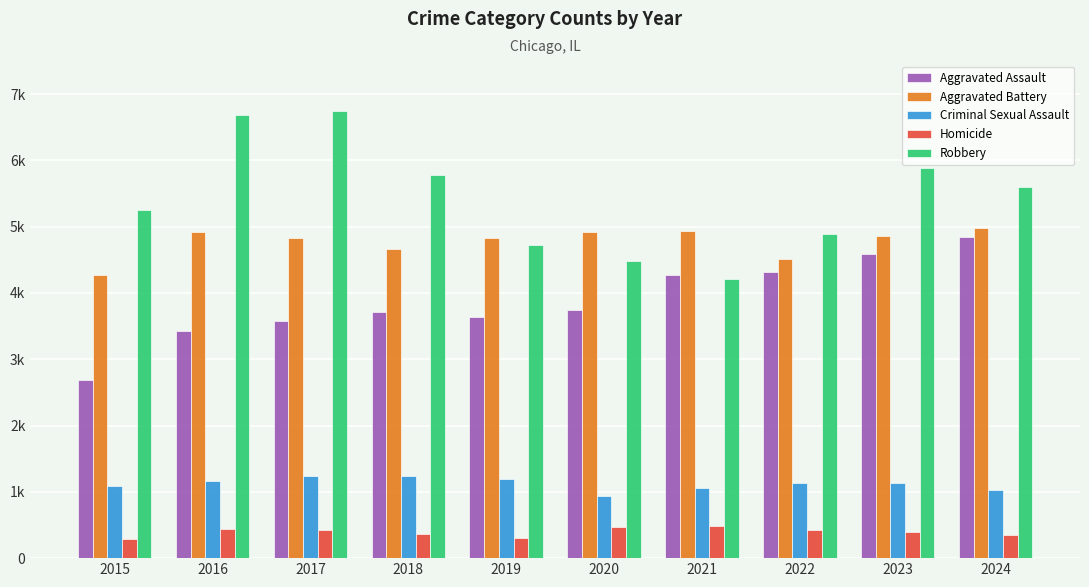

What is the sum of the Aggravated Battery values at 2020 and 2015?

9200